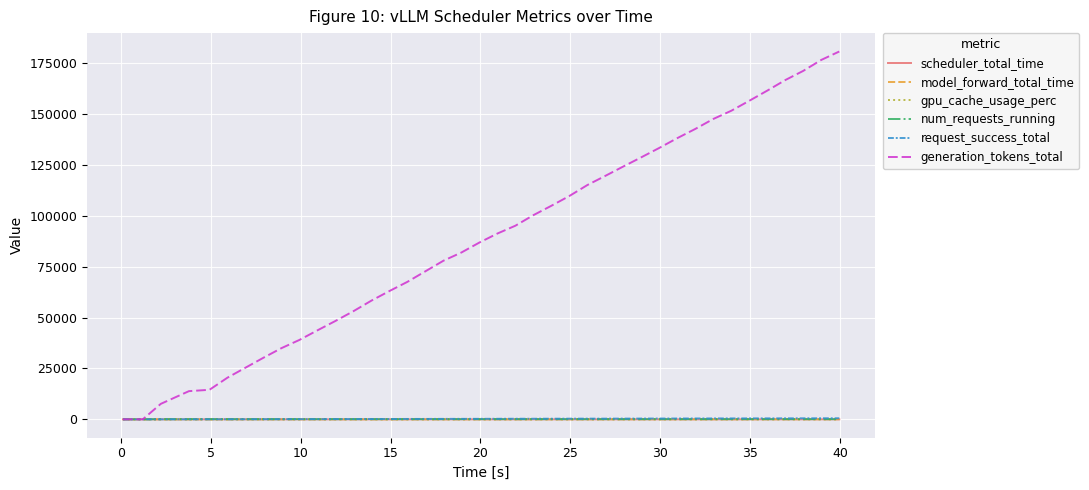

Which series has the largest total across all categories?

generation_tokens_total